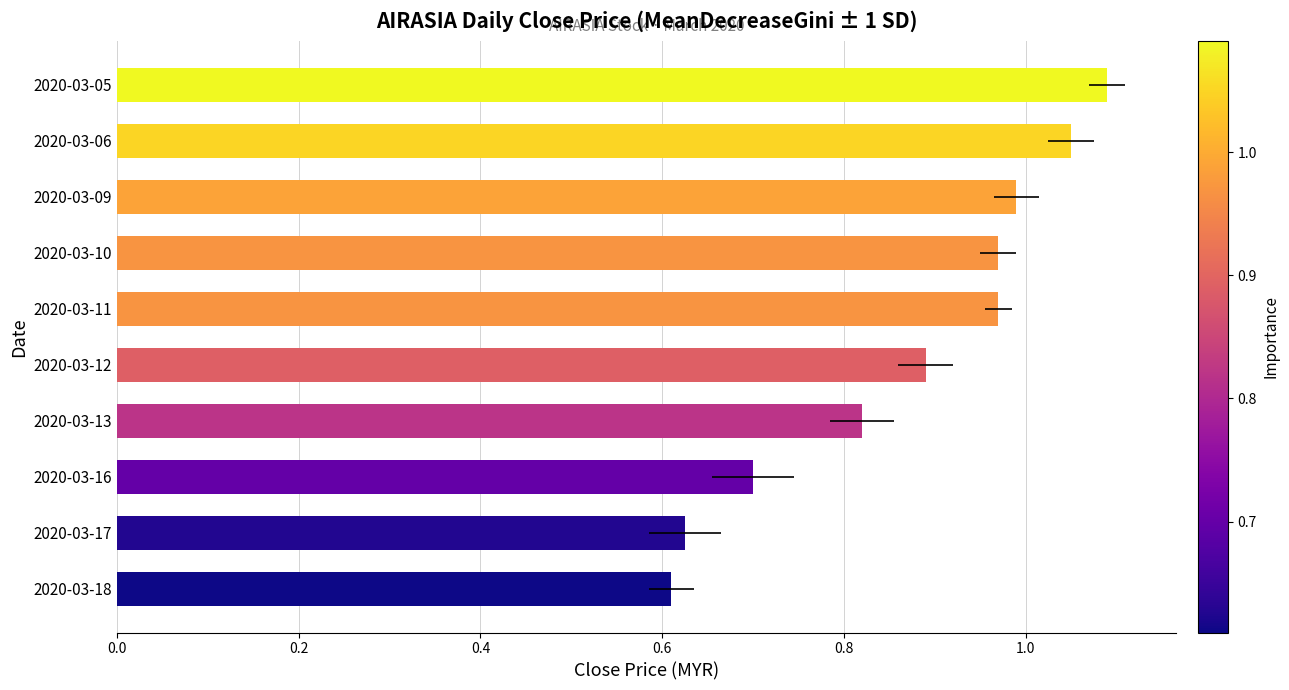

What position from the left is 0.8?

5